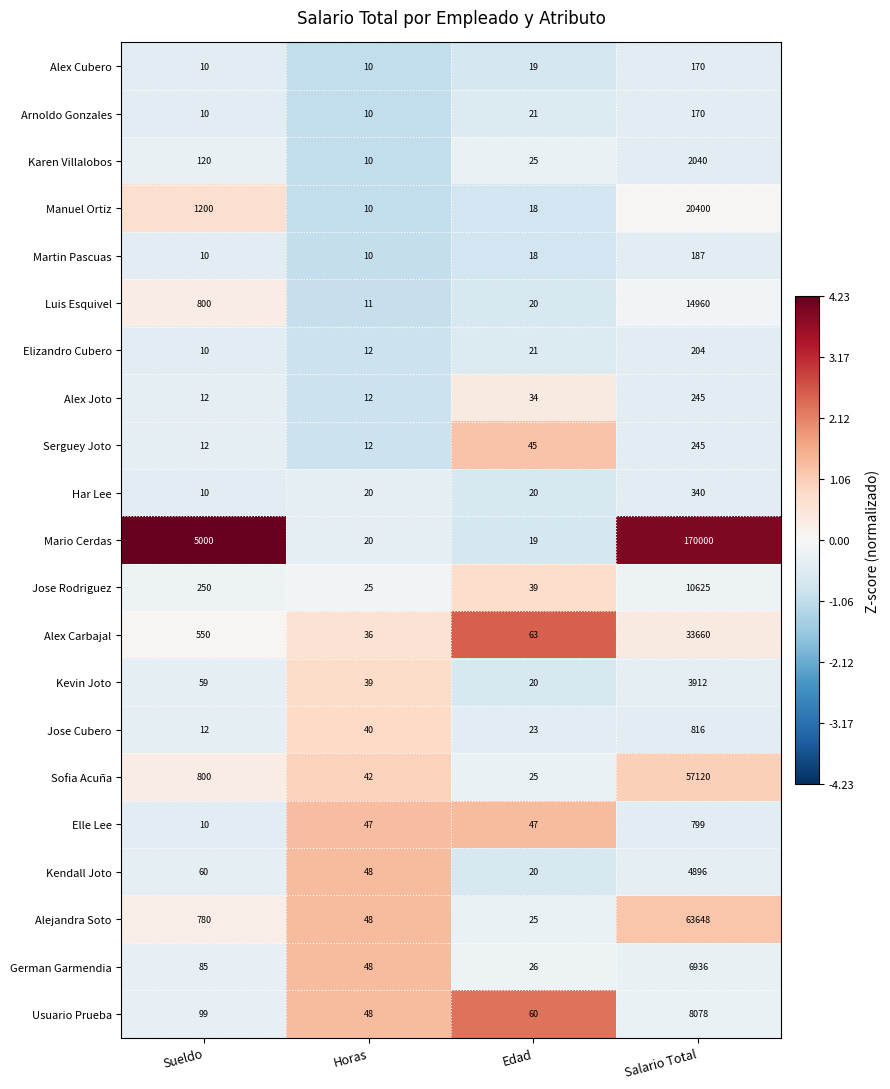

Count the number of data series in this chart.

21